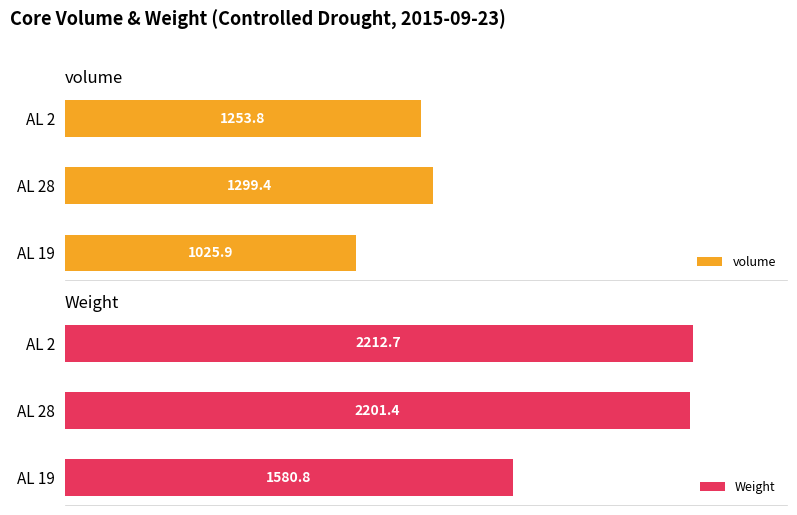

What are all the series names shown in the legend?

volume, Weight